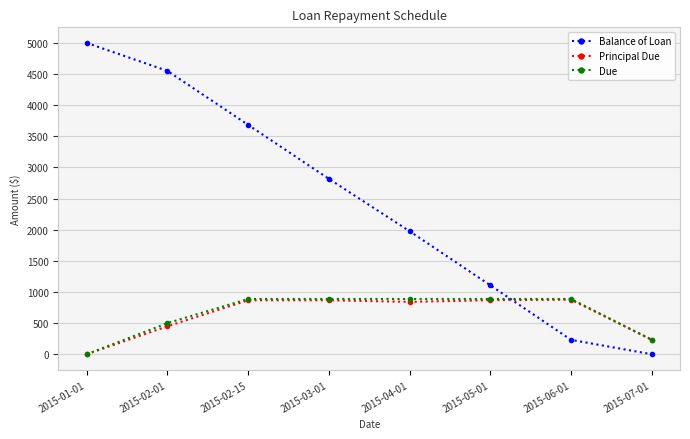

At how many categories does at least one series exceed 2377?

4